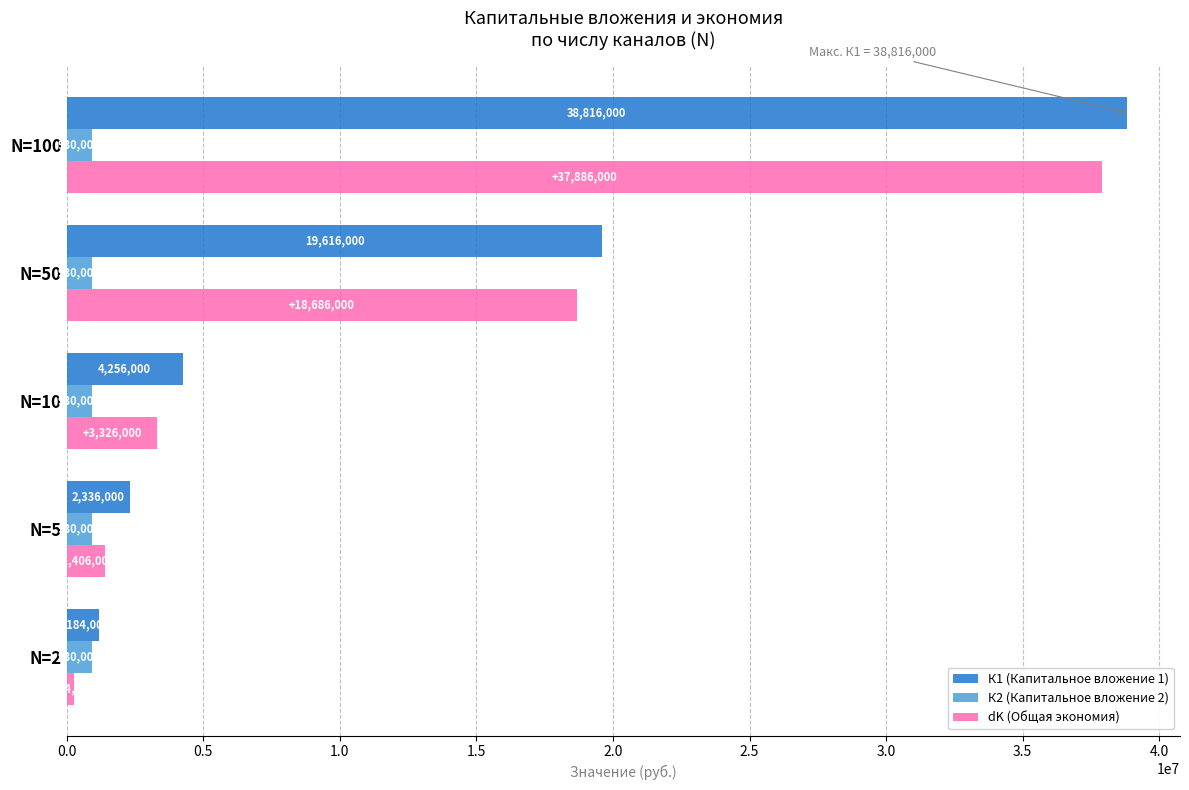

What is the minimum value for К2 (Капитальное вложение 2)?

930000